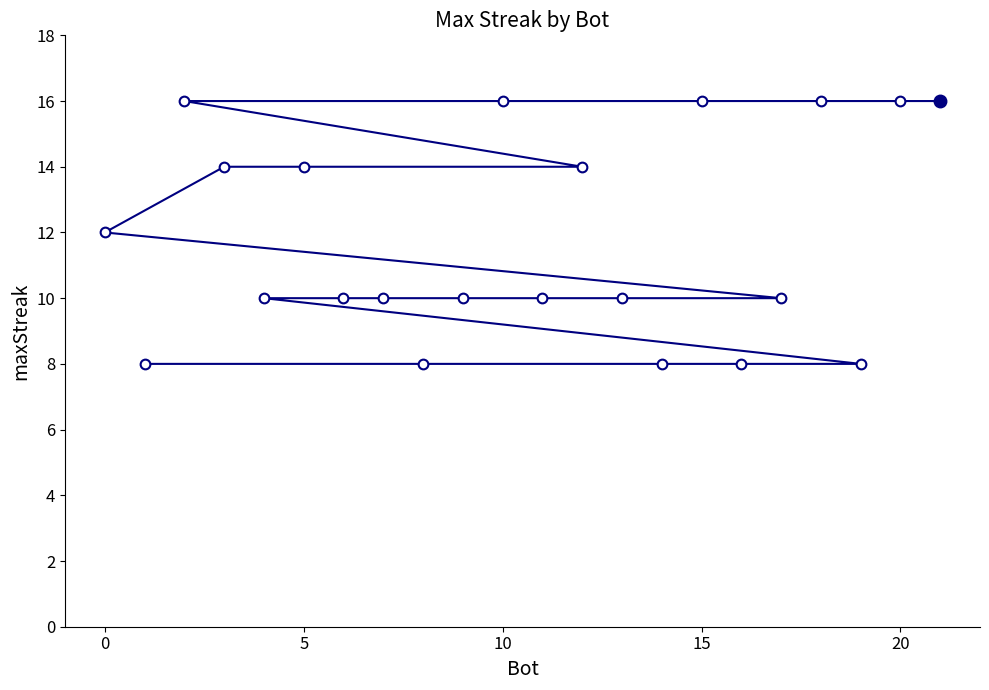

What is the difference between the maximum and second lowest values?

8